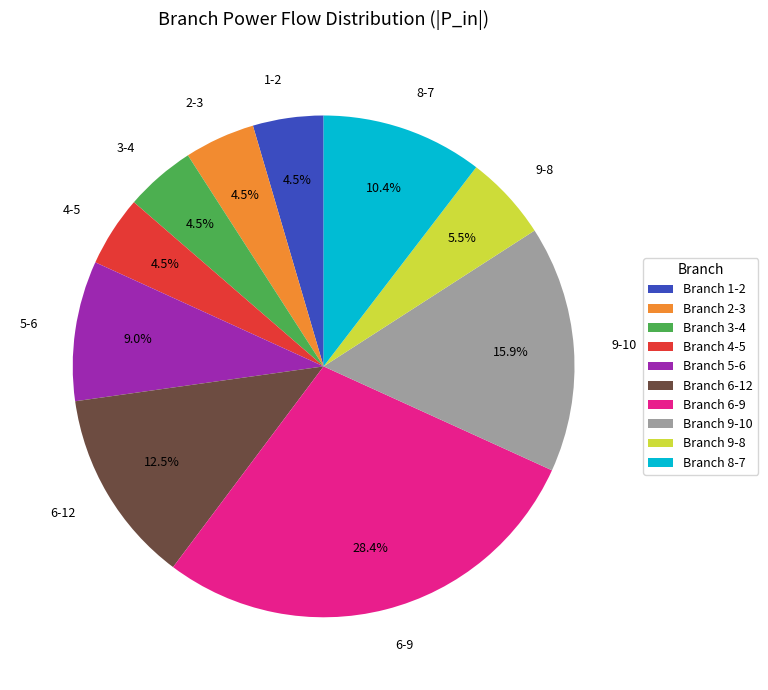

How many segments does this pie chart have?

10